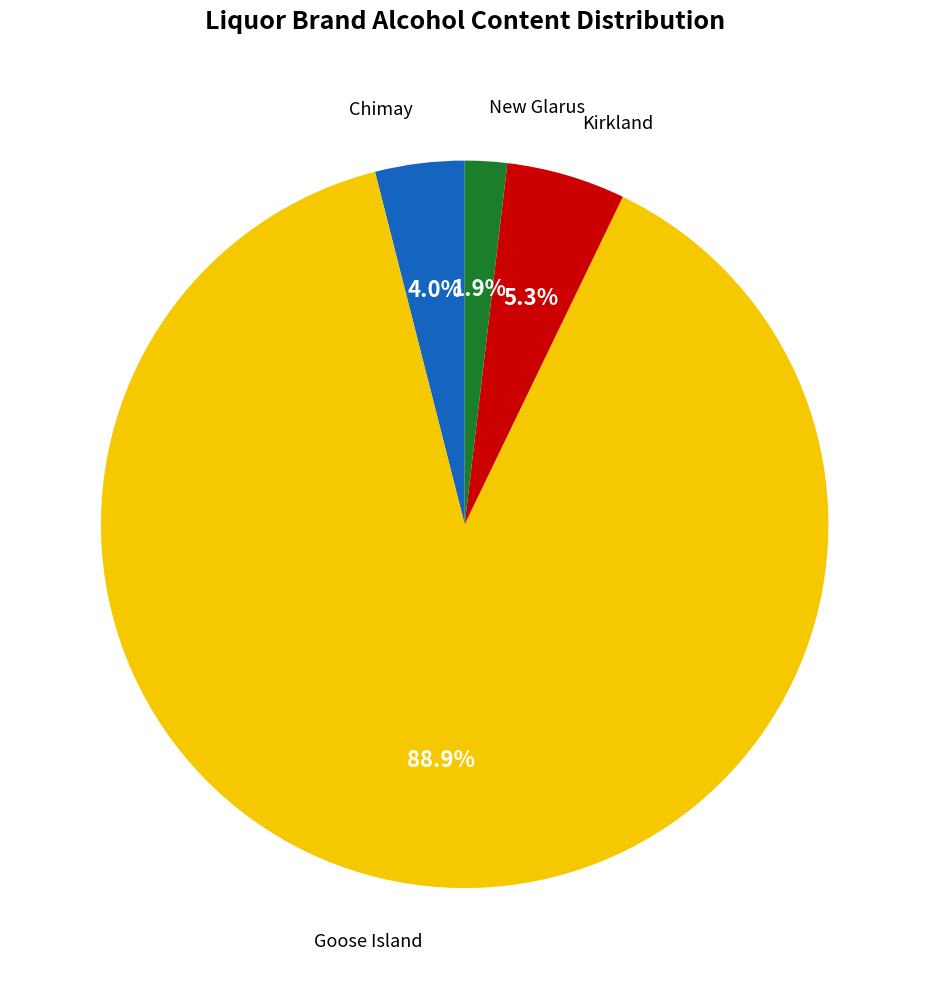

Is there any slice that represents more than half of the pie?

Yes